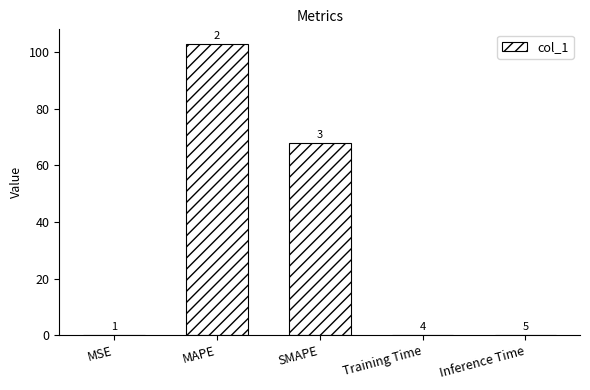

Are the bars horizontal?

No